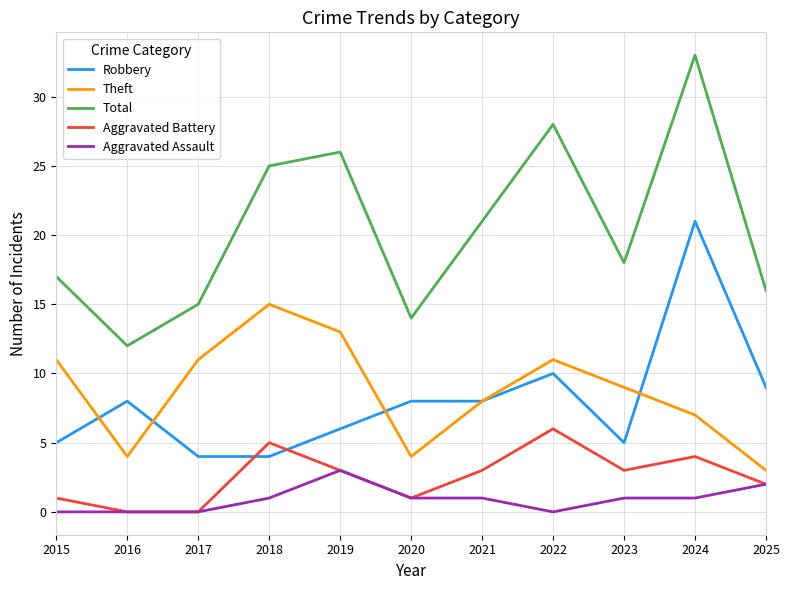

Which category has the highest value in the Robbery series?

2024